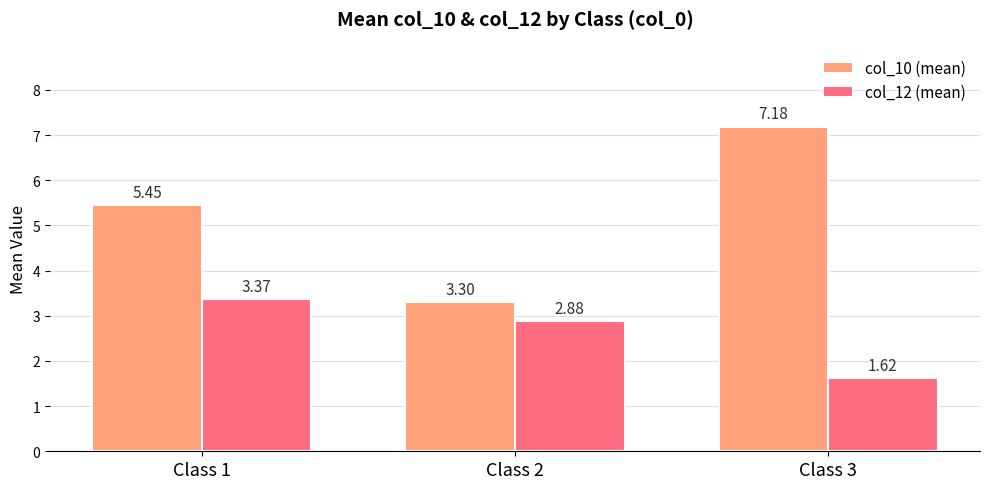

What is the value of the col_10 (mean) bar at the 3rd from the left?

7.2